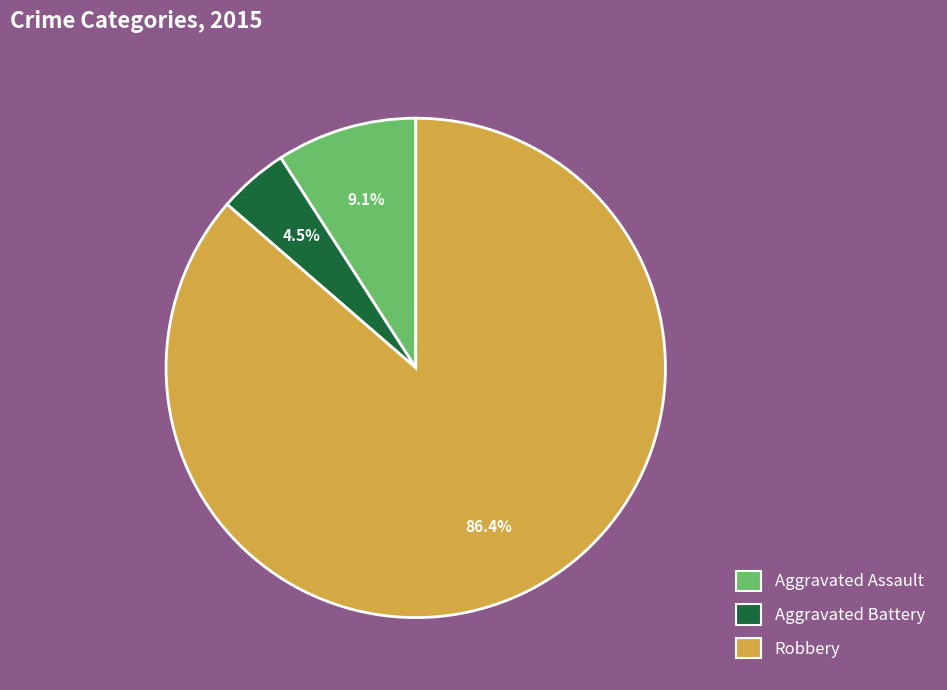

How many segments does this pie chart have?

3